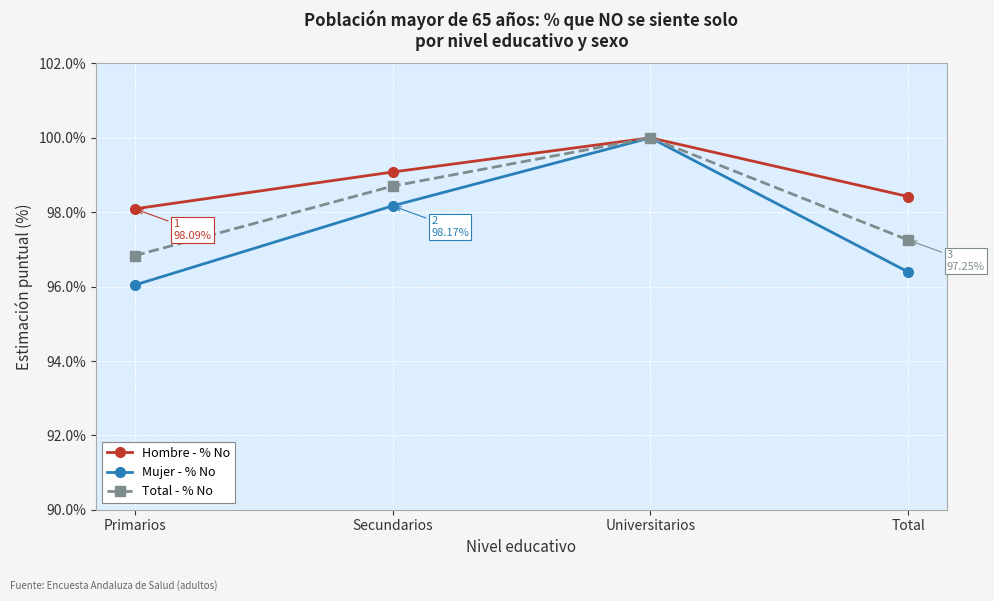

How many categories are shown in the chart?

4